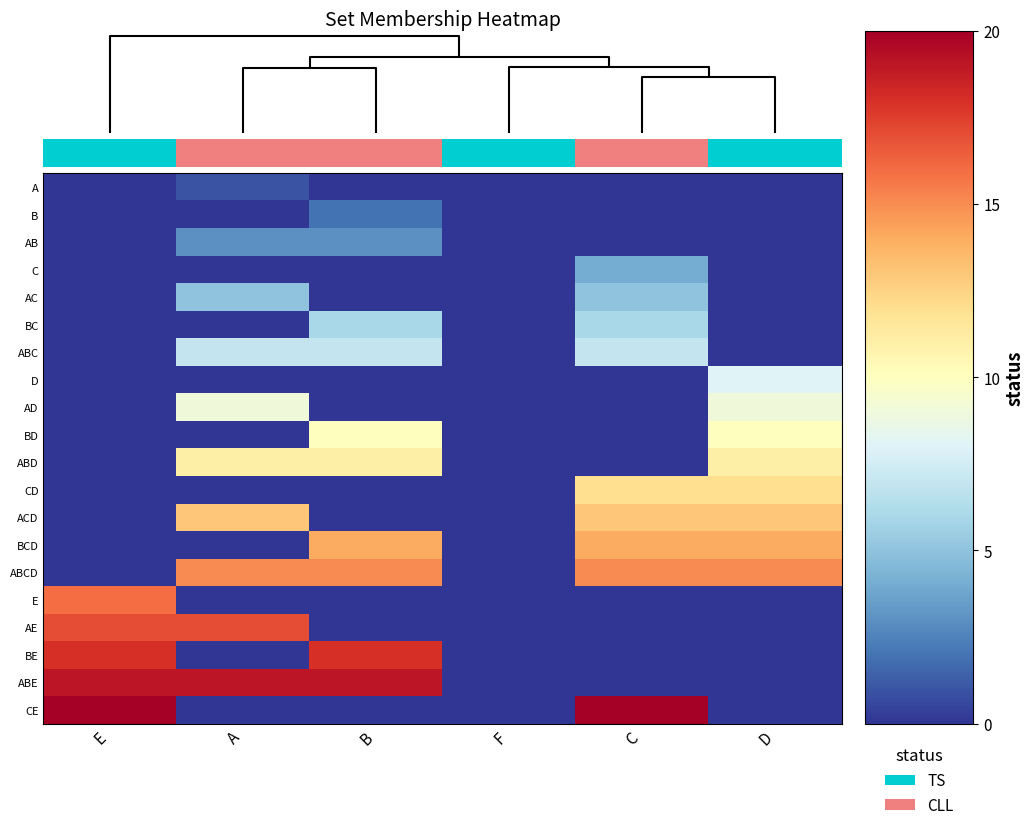

Which series has the widest spread of values?

CE